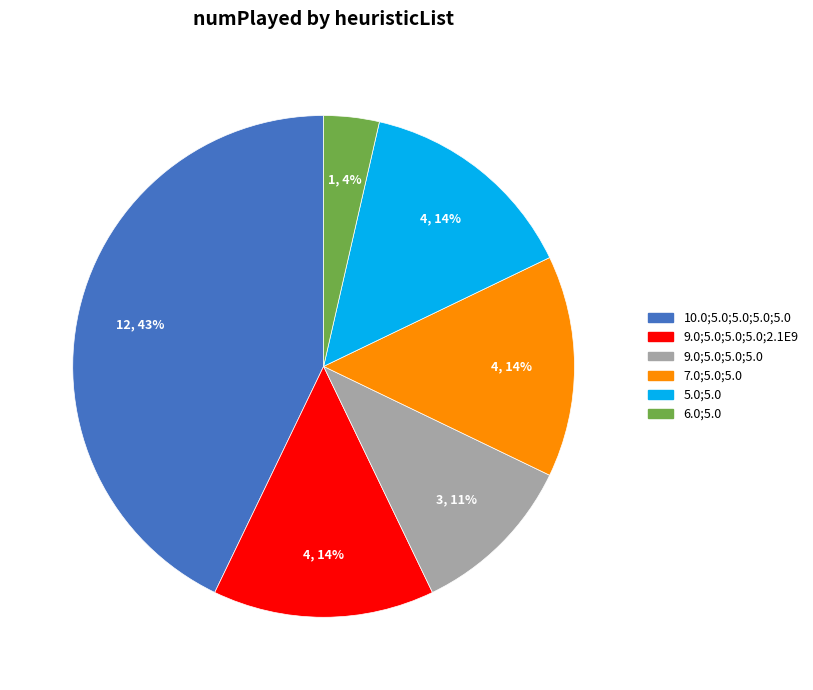

To the nearest percent, what is the difference between the largest and smallest slice percentages?

39%